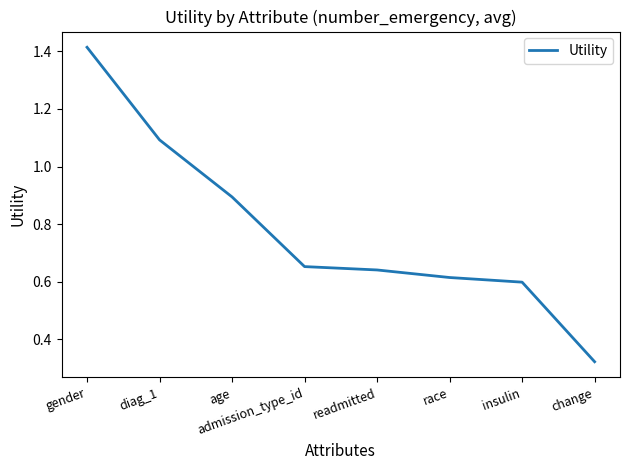

Which category has the highest value across all series?

gender